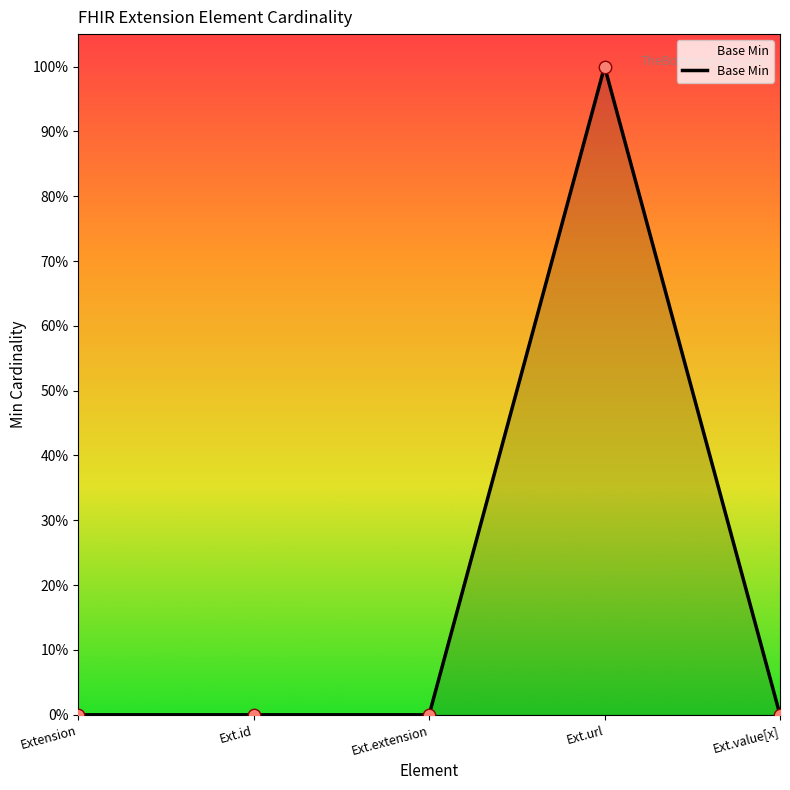

Does the chart have visible grid lines?

No